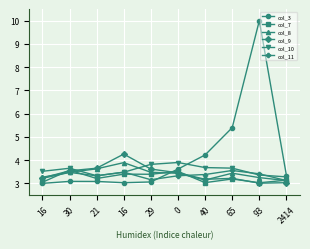

At which category does col_9 reach its first local peak?

16